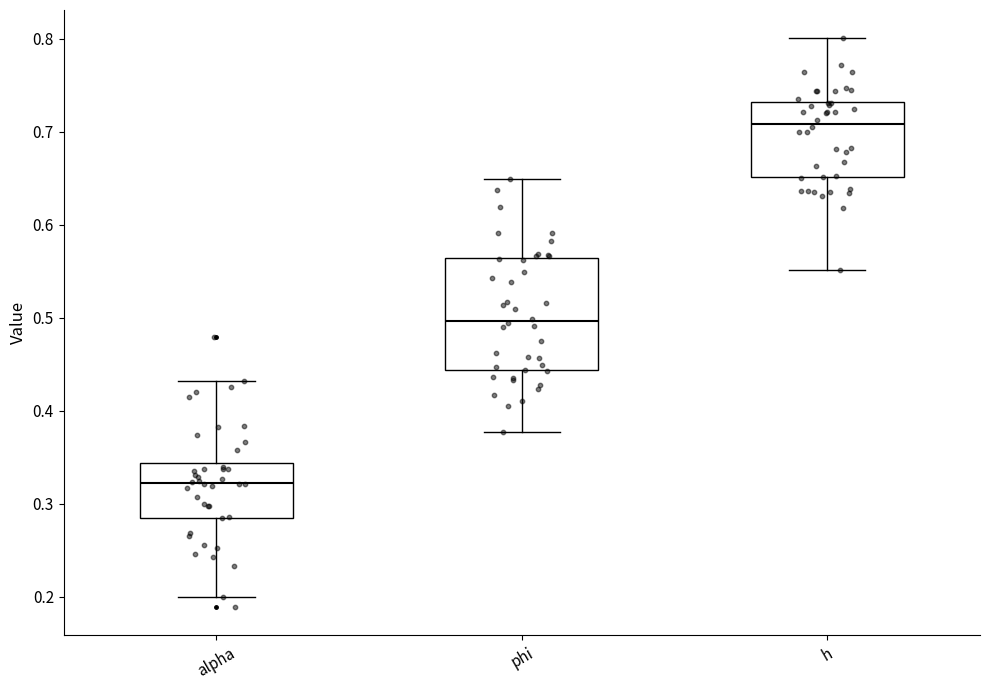

Comparing the boxes themselves (not the whiskers), which one is the tallest?

phi